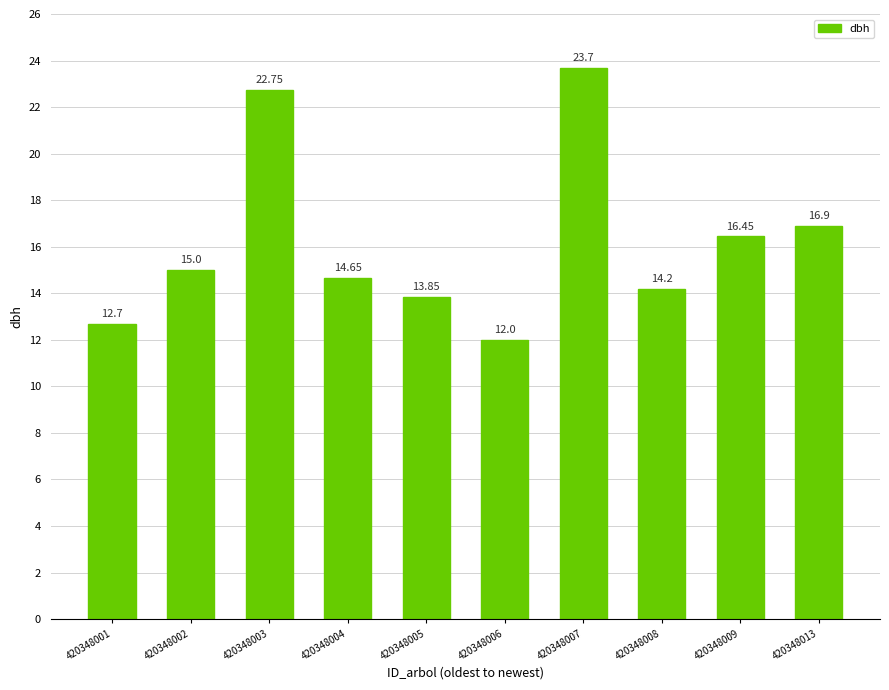

The value at 420348004 is 6.8. True or false?

False